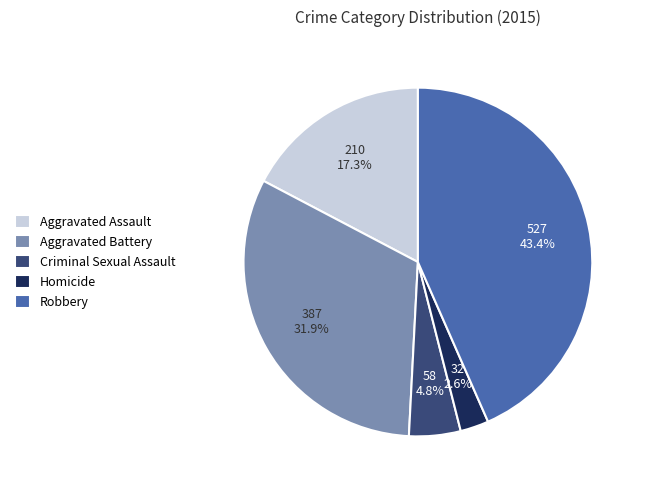

To the nearest percent, what percentage of the pie is Aggravated Battery?

32%